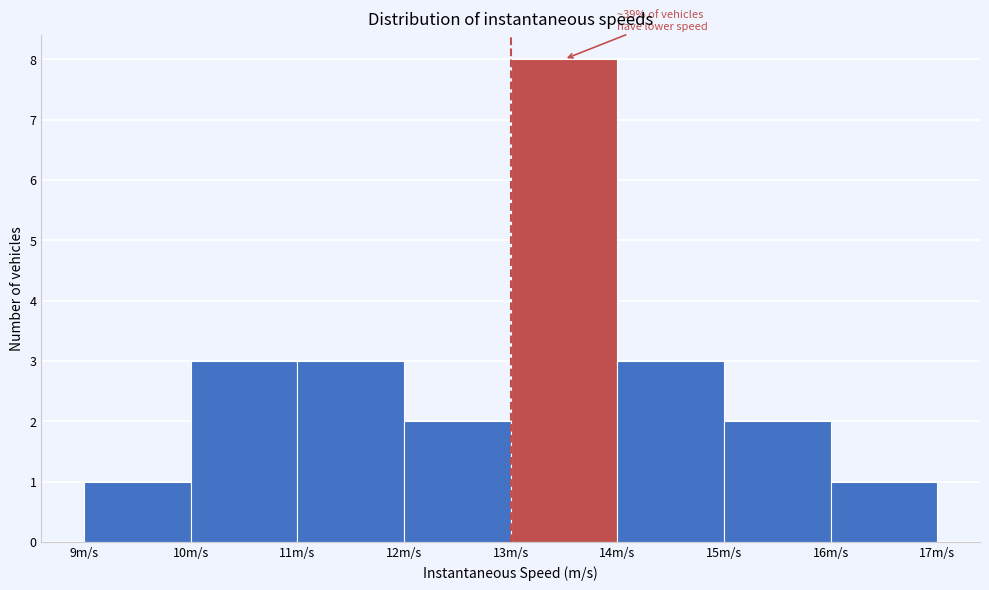

Over which range of the x-axis is the bar tallest?

13 to 14